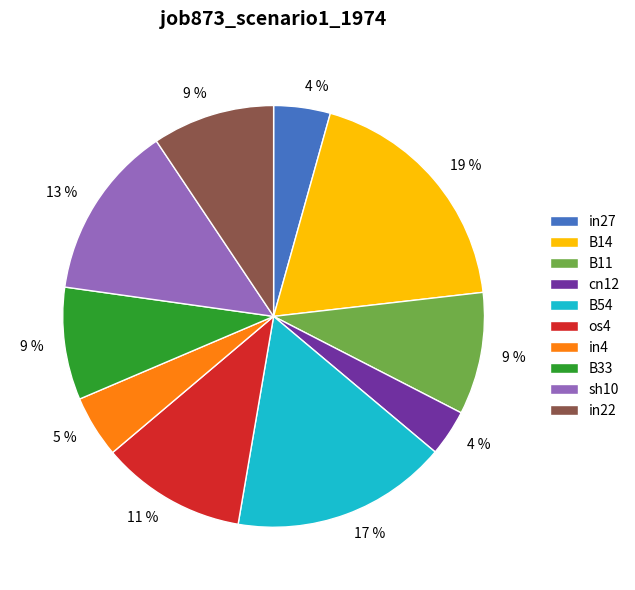

How many slices are in this pie chart?

10